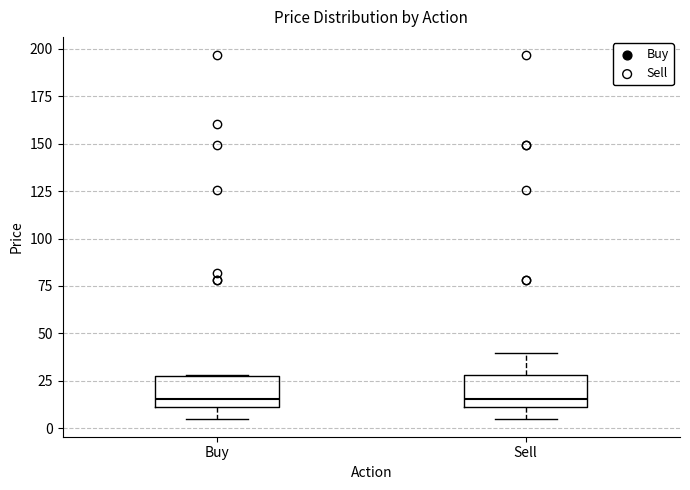

Where is the lower edge of the box for Buy on the y-axis? The values are not printed on the chart, so give them approximately, as read against the axis.

10